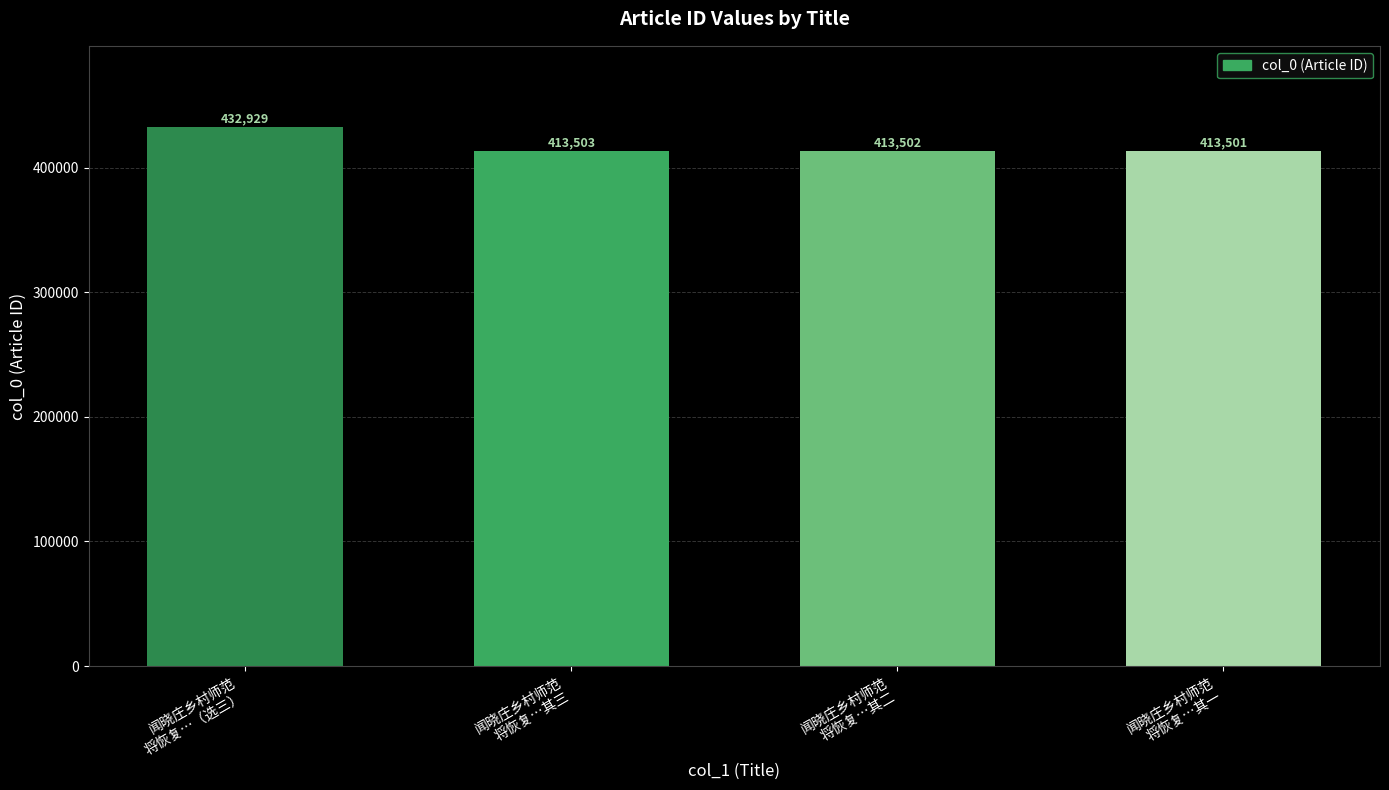

What is the value of the 4th bar from the left?

413501